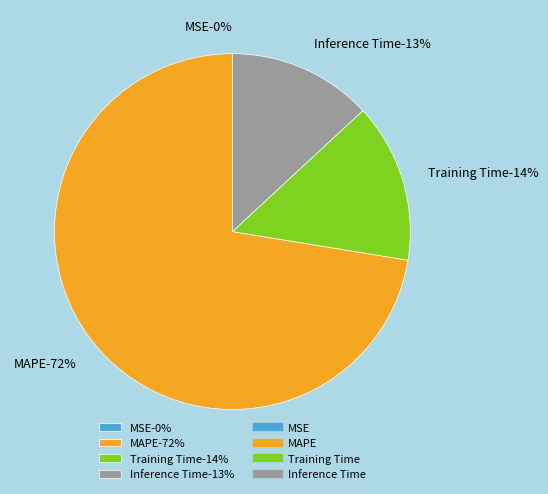

What is the majority slice?

MAPE